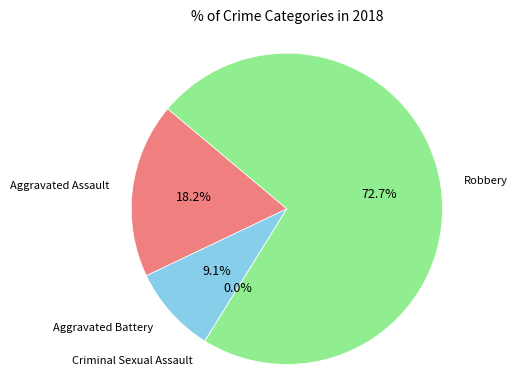

What is the change in value from Criminal Sexual Assault to Robbery?

+8